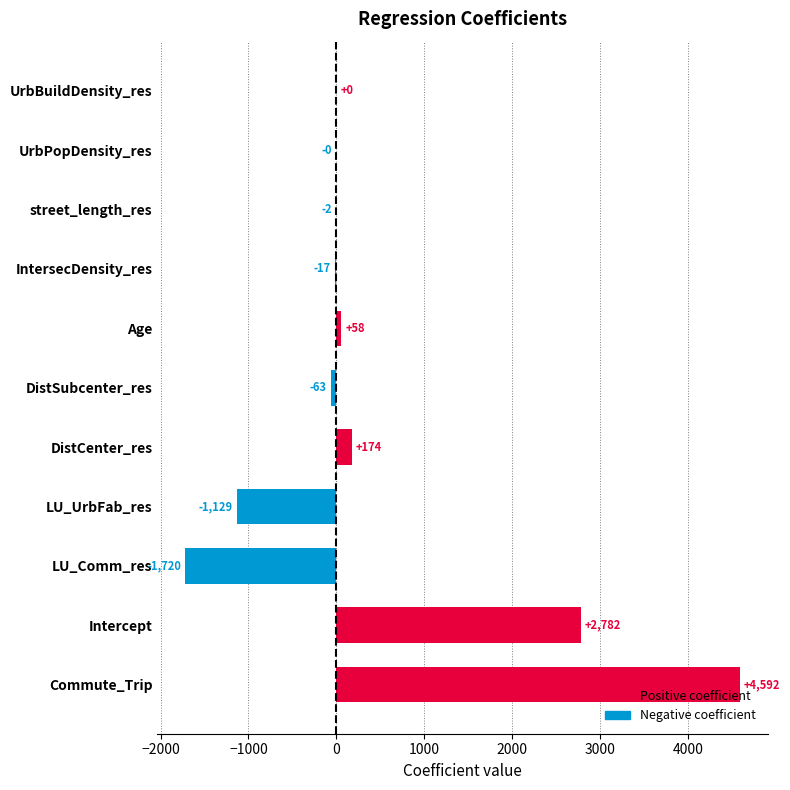

At which label is the value closest to 1436?

DistCenter_res